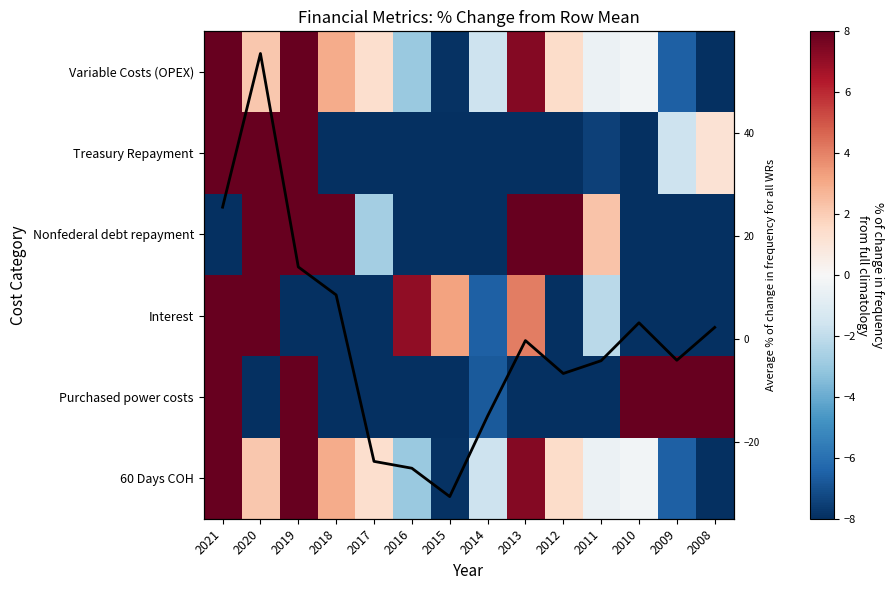

What is the maximum value shown in the chart?

247.0